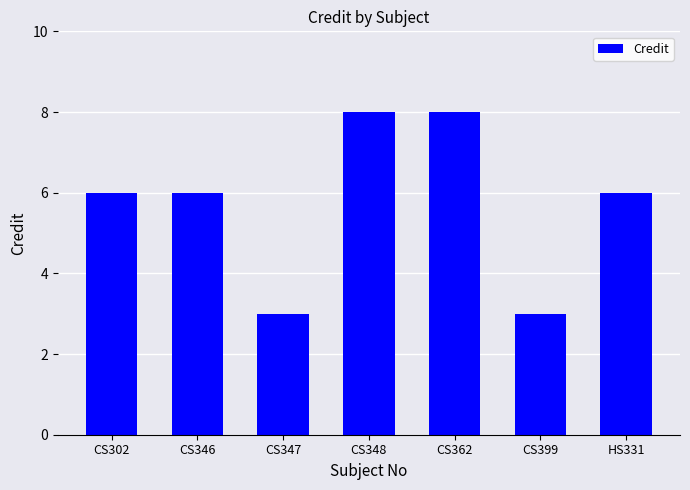

What is the maximum value shown in the chart?

8